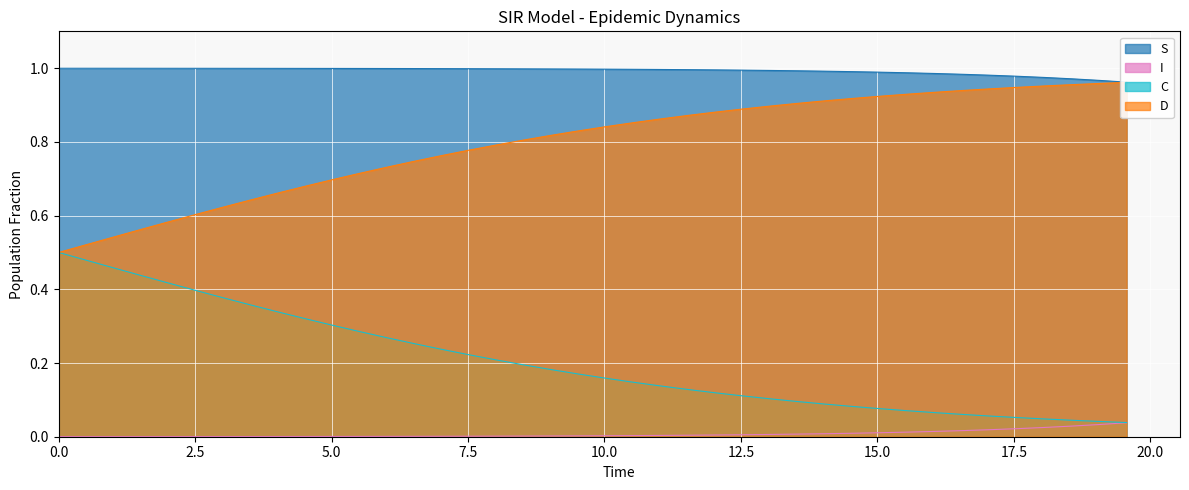

Reading right to left, transcribe all the data shown in this chart.

S: 1.0	1.0	1.0	1.0	1.0	1.0	1.0	1.0	1.0	1.0	1.0	1.0	1.0	1.0	1.0	1.0	1.0	1.0	1.0	1.0	1.0	1.0	1.0	1.0	1.0	1.0	1.0	1.0	1.0	1.0	1.0	1.0	1.0	1.0	1.0	1.0	1.0	1.0	1.0	1.0
I: 0.0	0.0	0.0	0.0	0.0	0.0	0.0	0.0	0.0	0.0	0.0	0.0	0.0	0.0	0.0	0.0	0.0	0.0	0.0	0.0	0.0	0.0	0.0	0.0	0.0	0.0	0.0	0.0	0.0	0.0	0.0	0.0	0.0	0.0	0.0	0.0	0.0	0.0	0.0	0.0
C: 0.0	0.0	0.0	0.0	0.1	0.1	0.1	0.1	0.1	0.1	0.1	0.1	0.1	0.1	0.1	0.1	0.1	0.1	0.1	0.2	0.2	0.2	0.2	0.2	0.2	0.2	0.3	0.3	0.3	0.3	0.3	0.3	0.4	0.4	0.4	0.4	0.4	0.5	0.5	0.5
D: 1.0	1.0	1.0	1.0	0.9	0.9	0.9	0.9	0.9	0.9	0.9	0.9	0.9	0.9	0.9	0.9	0.9	0.9	0.9	0.8	0.8	0.8	0.8	0.8	0.8	0.8	0.7	0.7	0.7	0.7	0.7	0.7	0.6	0.6	0.6	0.6	0.6	0.5	0.5	0.5